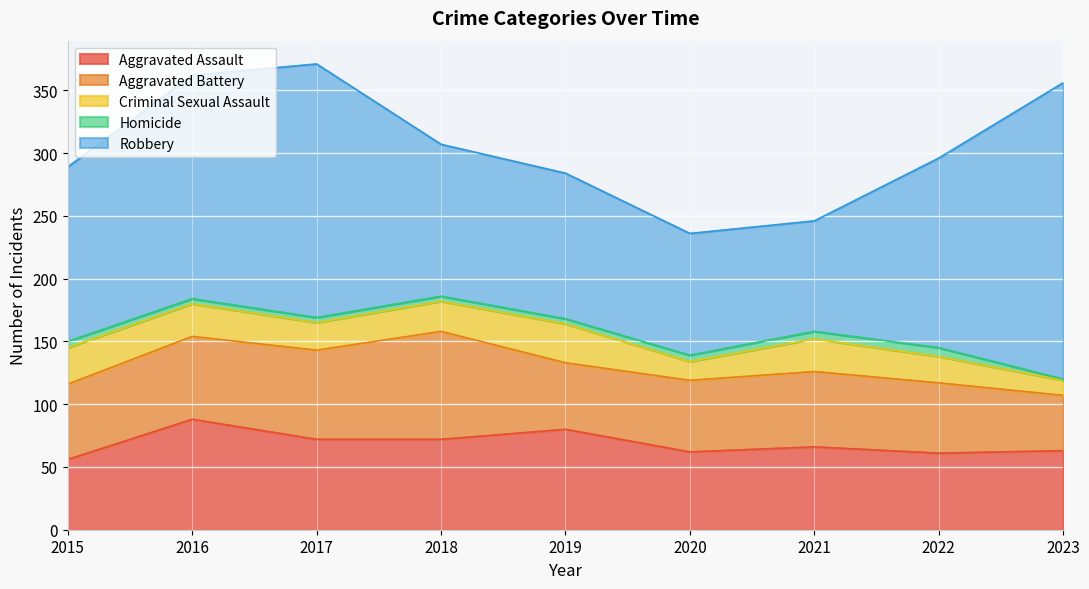

What is the maximum value shown in the chart?

236